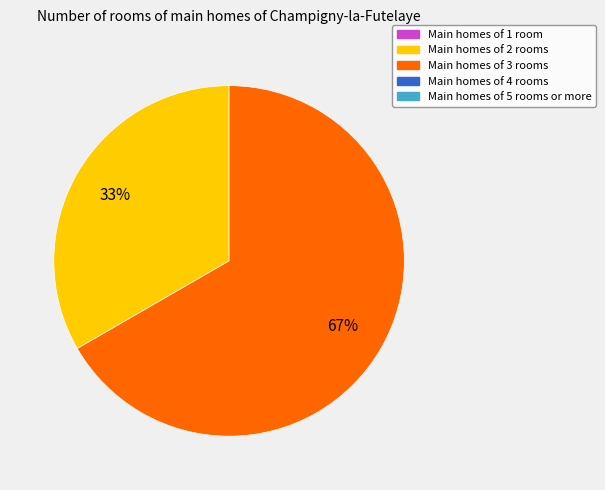

Is there a majority slice in this chart?

Yes